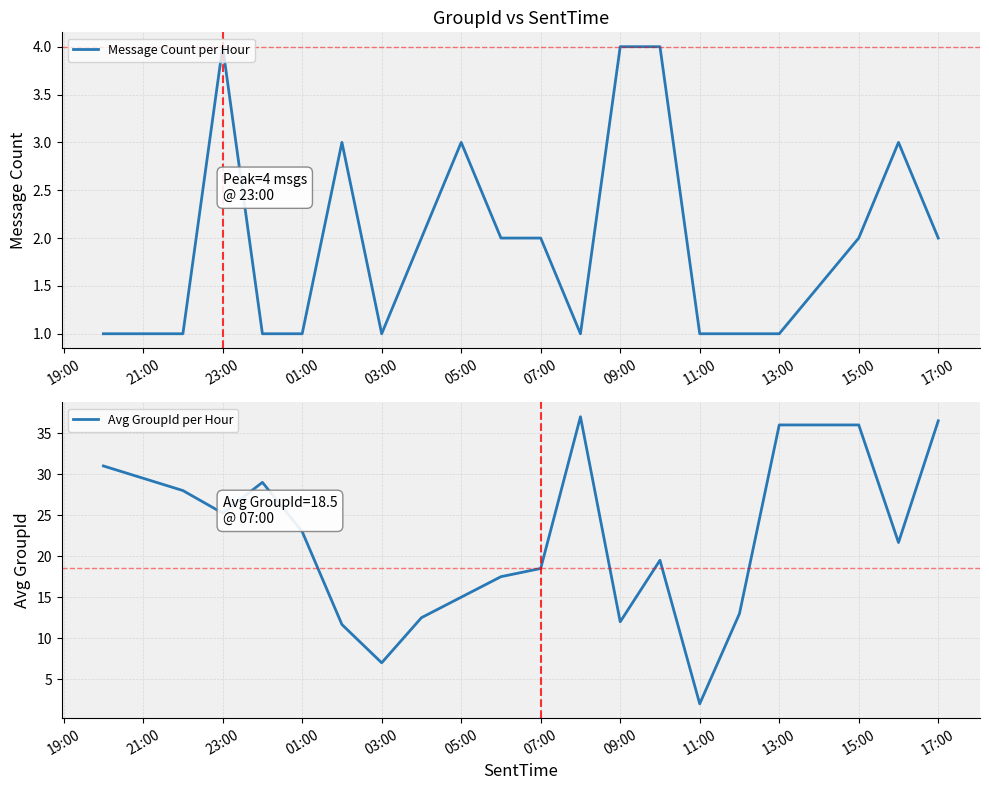

Reading left to right, list all the values displayed in this chart.

Message Count per Hour: 1.0	1.0	4.0	1.0	1.0	3.0	1.0	2.0	3.0	2.0	2.0	1.0	4.0	4.0	1.0	1.0	1.0	2.0	3.0	2.0
Avg GroupId per Hour: 31.0	28.0	25.2	29.0	23.0	11.7	7.0	12.5	15.0	17.5	18.5	37.0	12.0	19.5	2.0	13.0	36.0	36.0	21.7	36.5